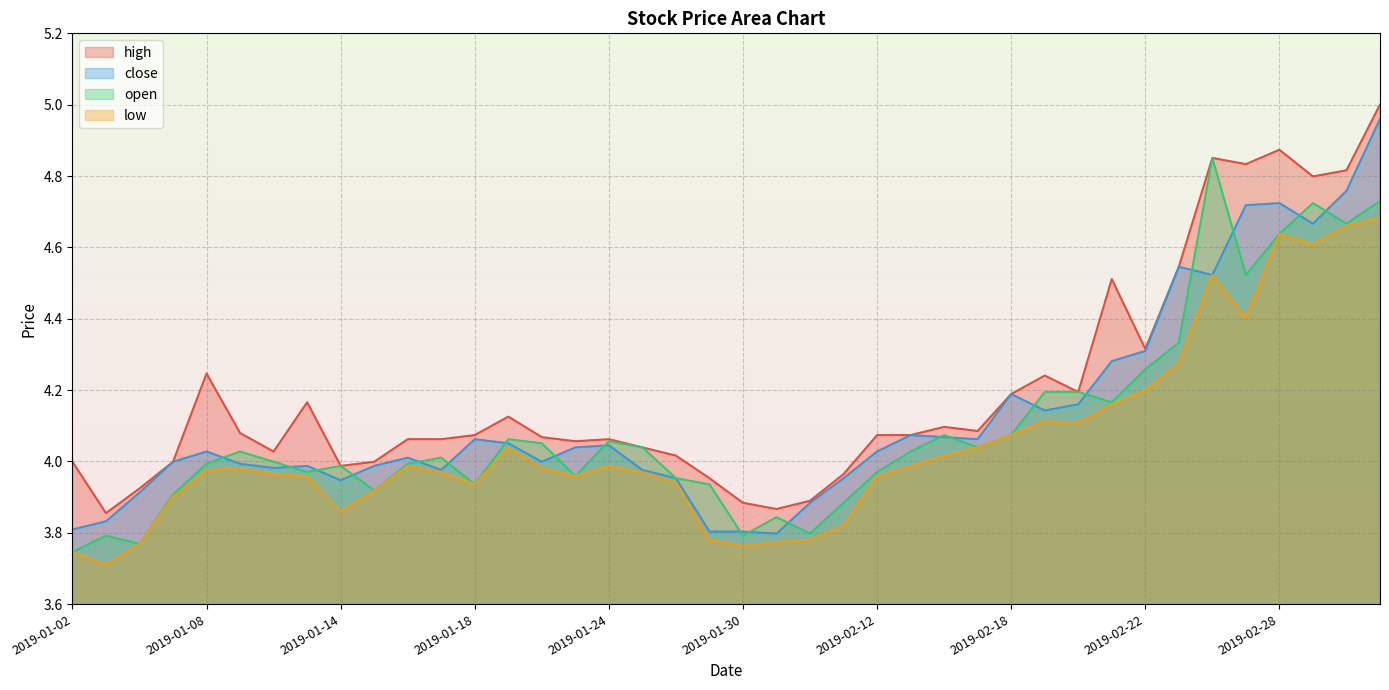

At how many categories does at least one series exceed 4?

29